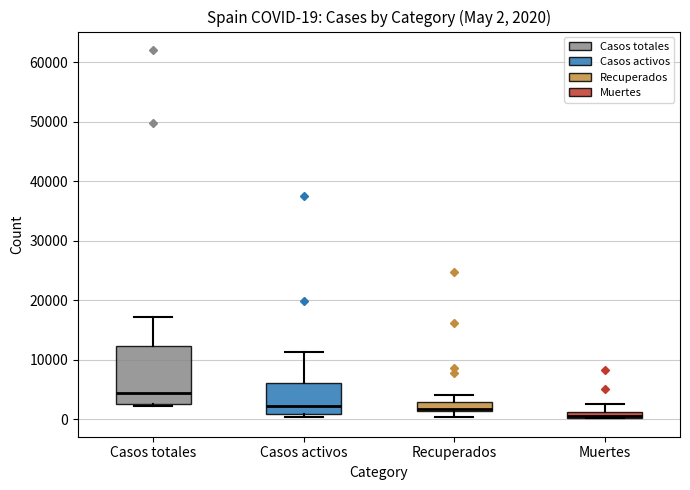

Comparing the boxes themselves (not the whiskers), which one is the tallest?

Casos totales